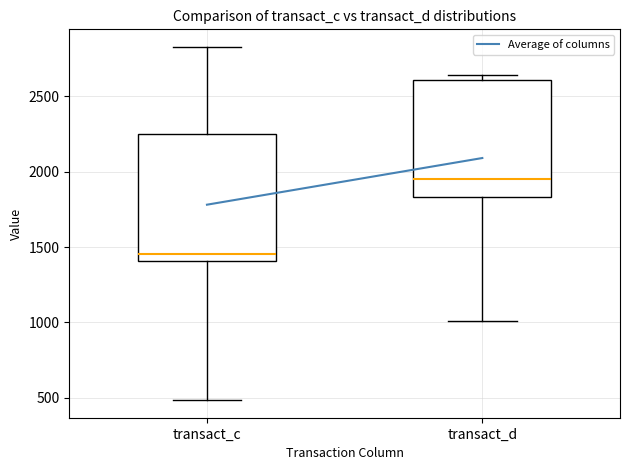

Comparing the boxes themselves (not the whiskers), which one is the tallest?

transact_c